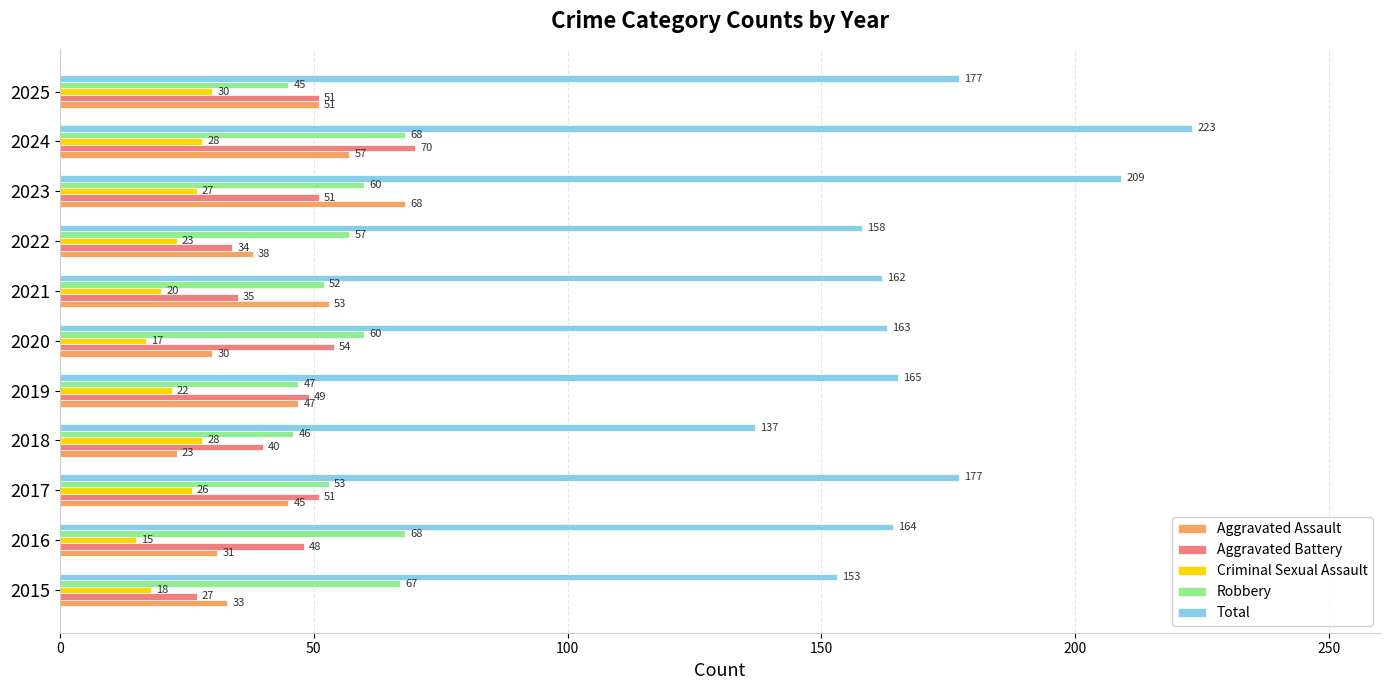

What is the lowest value of the Aggravated Battery series?

27